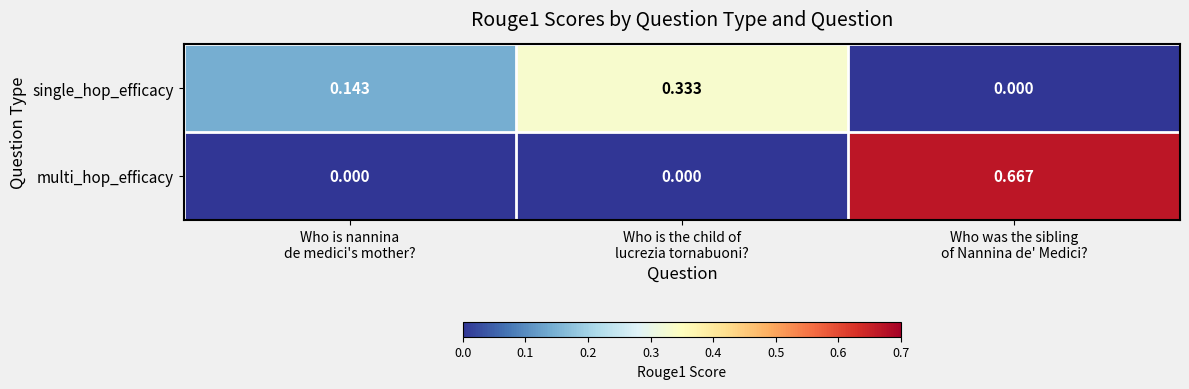

Rank the series by their average value, from highest to lowest.

multi_hop_efficacy, single_hop_efficacy